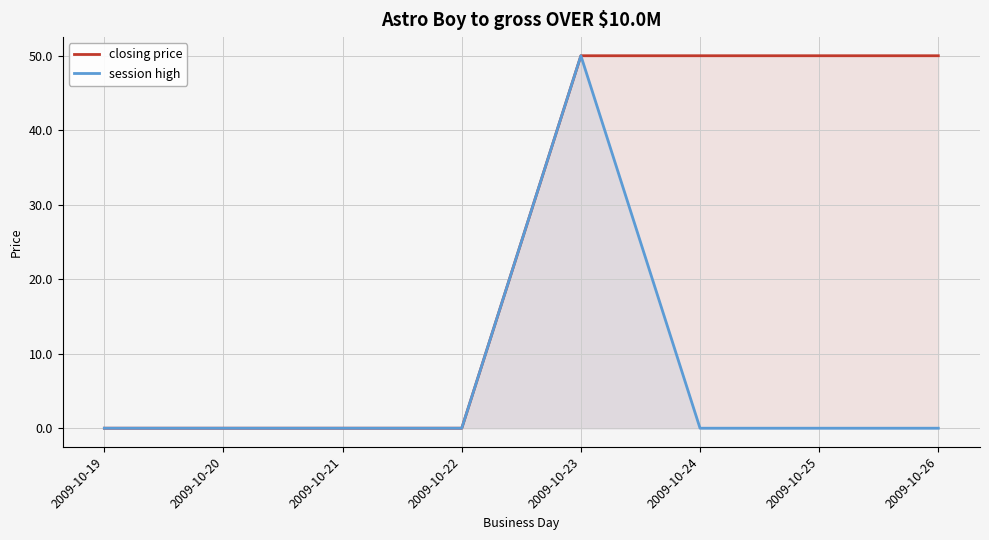

True or false: closing price and session high cross at least once.

False